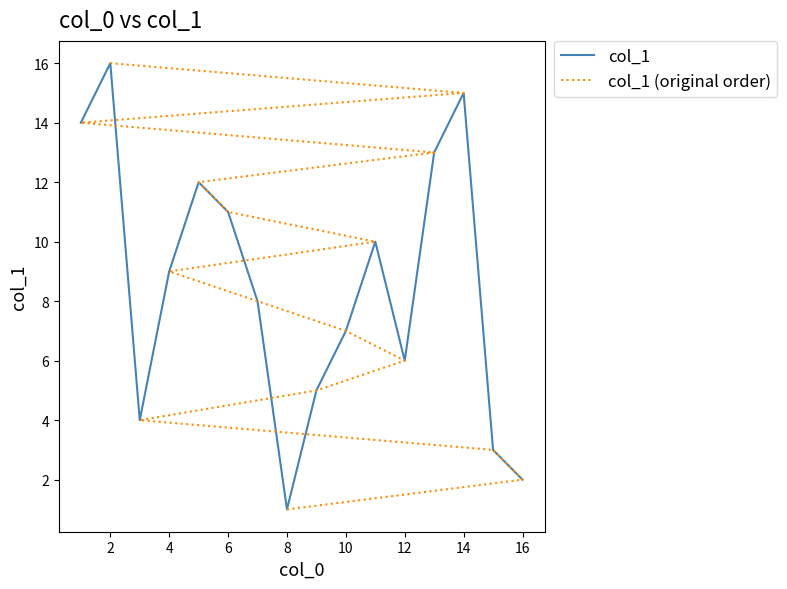

The value of col_1 at 10 is 12. True or false?

False